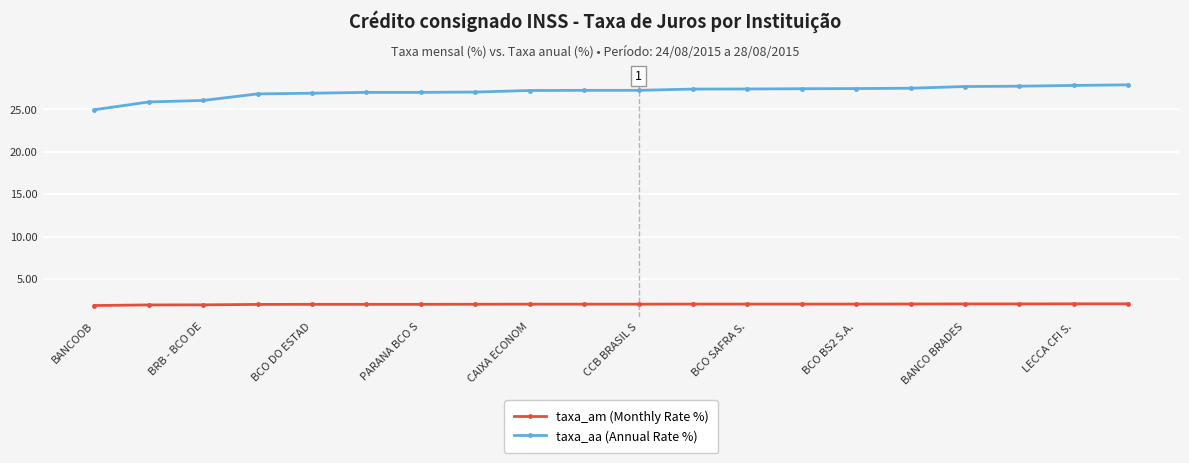

True or false: taxa_am (Monthly Rate %) and taxa_aa (Annual Rate %) intersect in this chart.

False